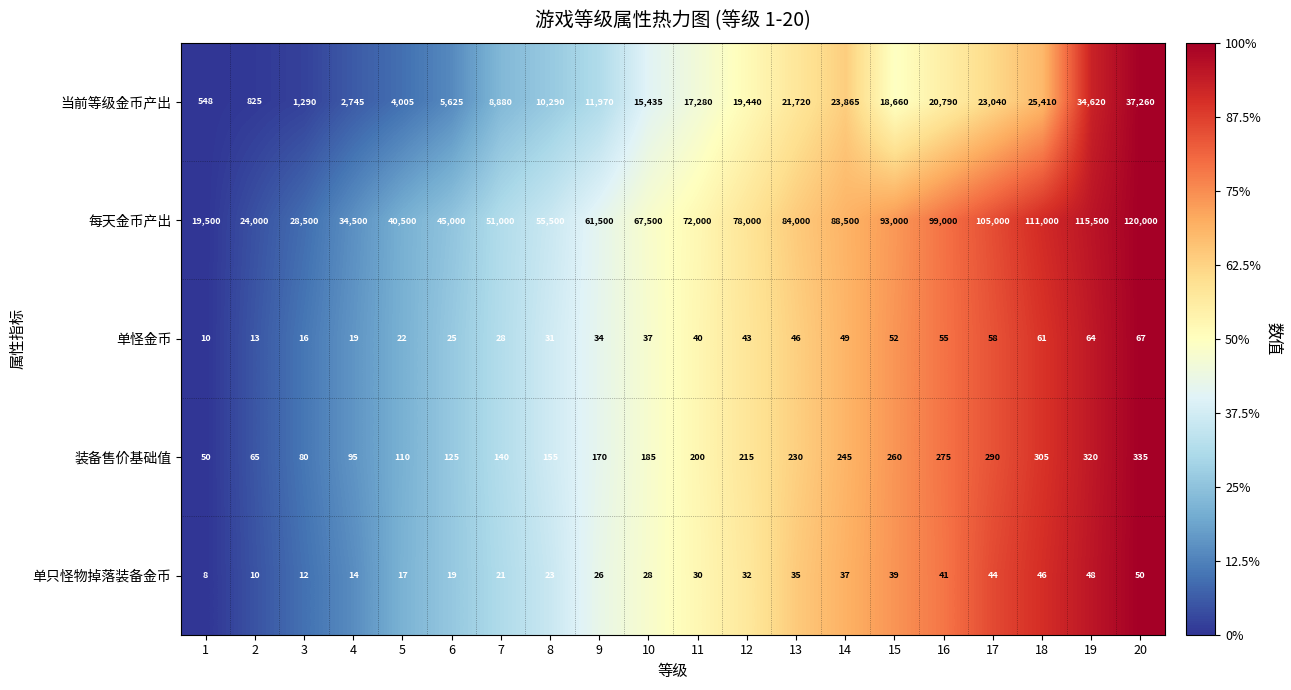

What is the sum of all 每天金币产出 values?

1393500